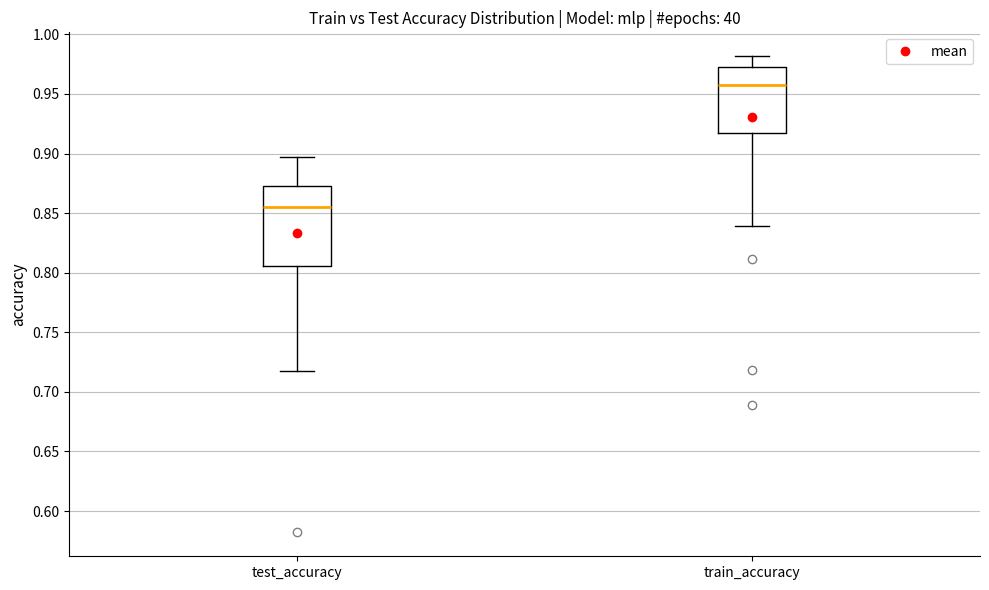

Reading left to right, transcribe this box plot: for each box, give where its median line is, the range the box spans, and where its two whiskers end, as read against the y-axis. The values are not printed on the chart, so give them approximately, as read against the axis.

test_accuracy: median 0.855, box 0.805 to 0.875, whiskers 0.720 to 0.895
train_accuracy: median 0.960, box 0.915 to 0.970, whiskers 0.840 to 0.980